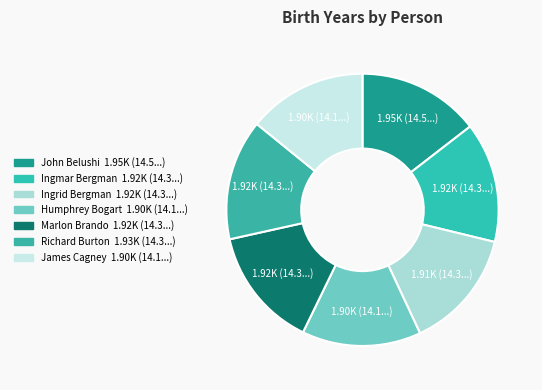

Approximately how many times larger is the value at Richard Burton compared to Ingrid Bergman?

1.0